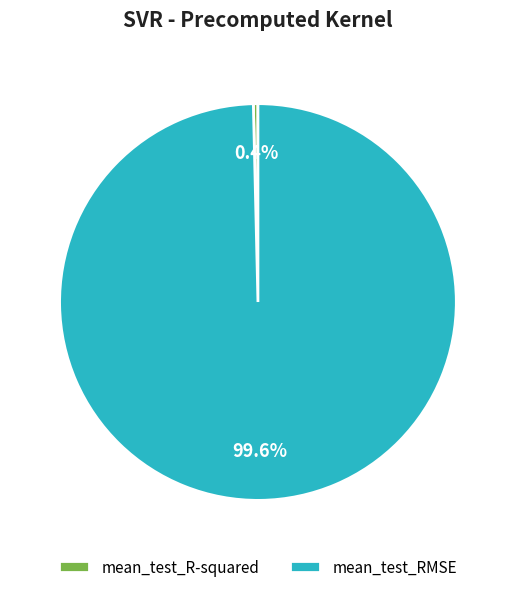

What is the largest slice in the pie chart?

mean_test_RMSE